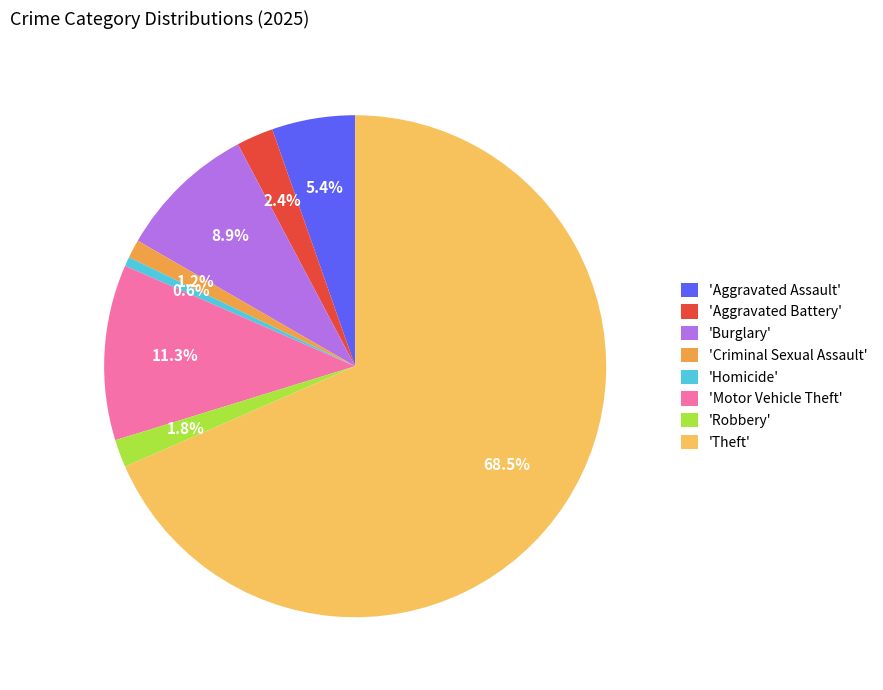

What is the smallest slice in the pie chart?

'Homicide'